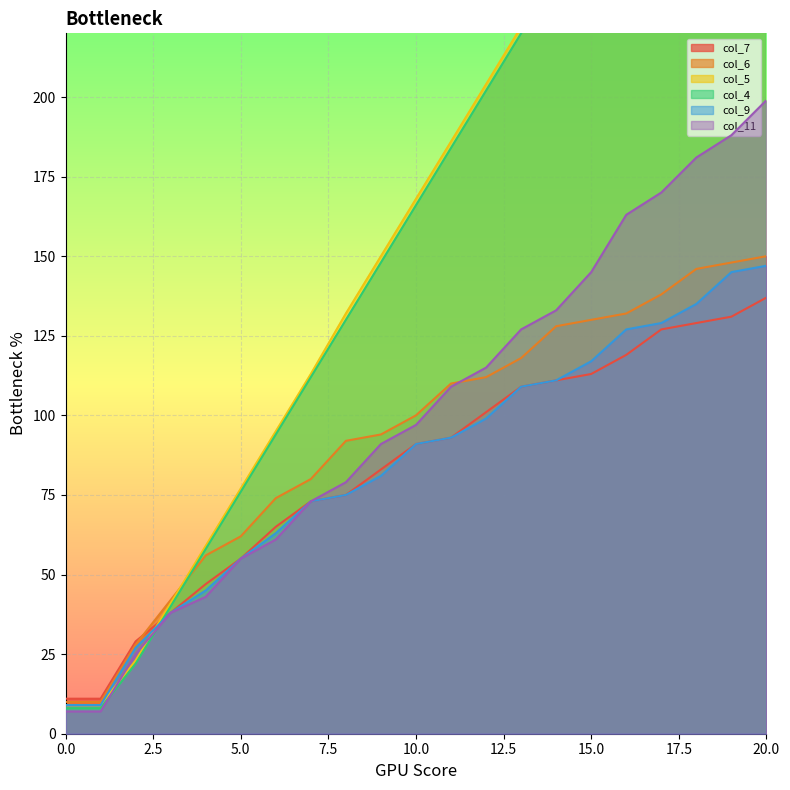

What is the sum of all col_7 values?

1748